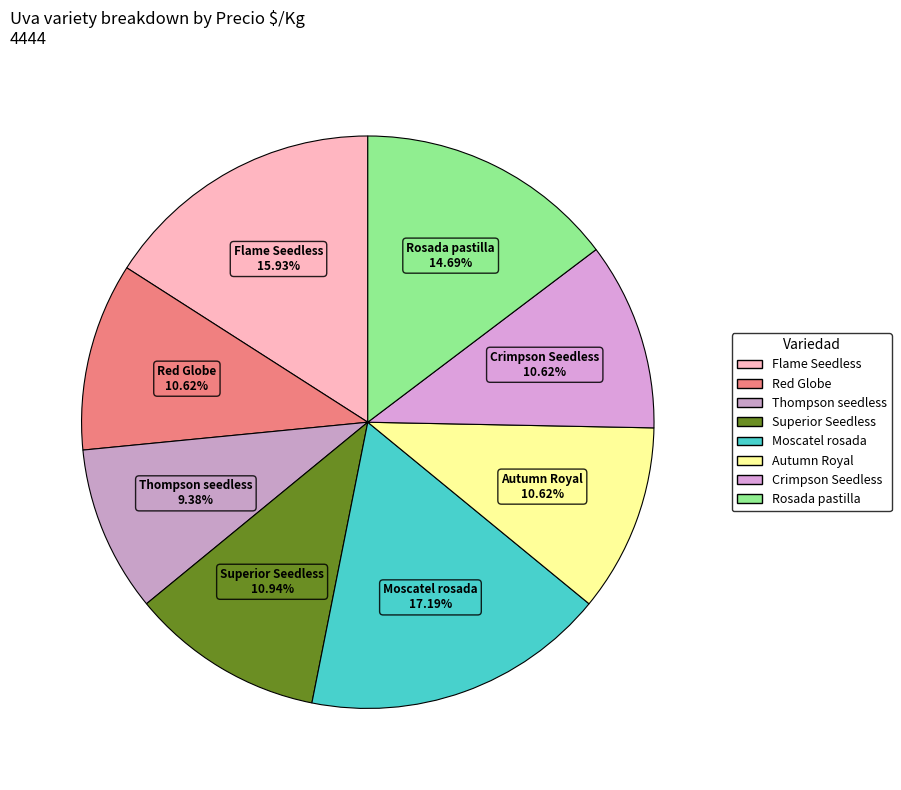

Between Flame Seedless and Autumn Royal, which is larger?

Flame Seedless